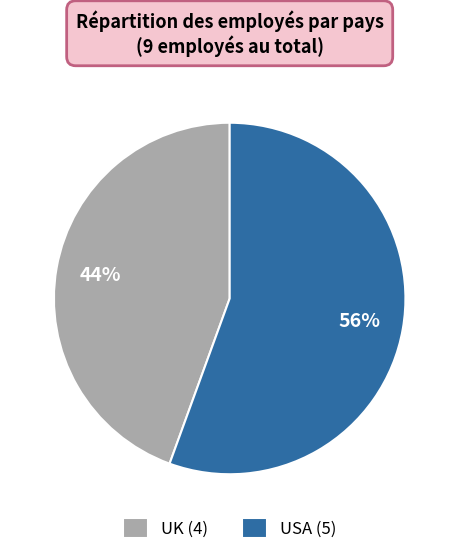

Which slice is the smallest?

UK